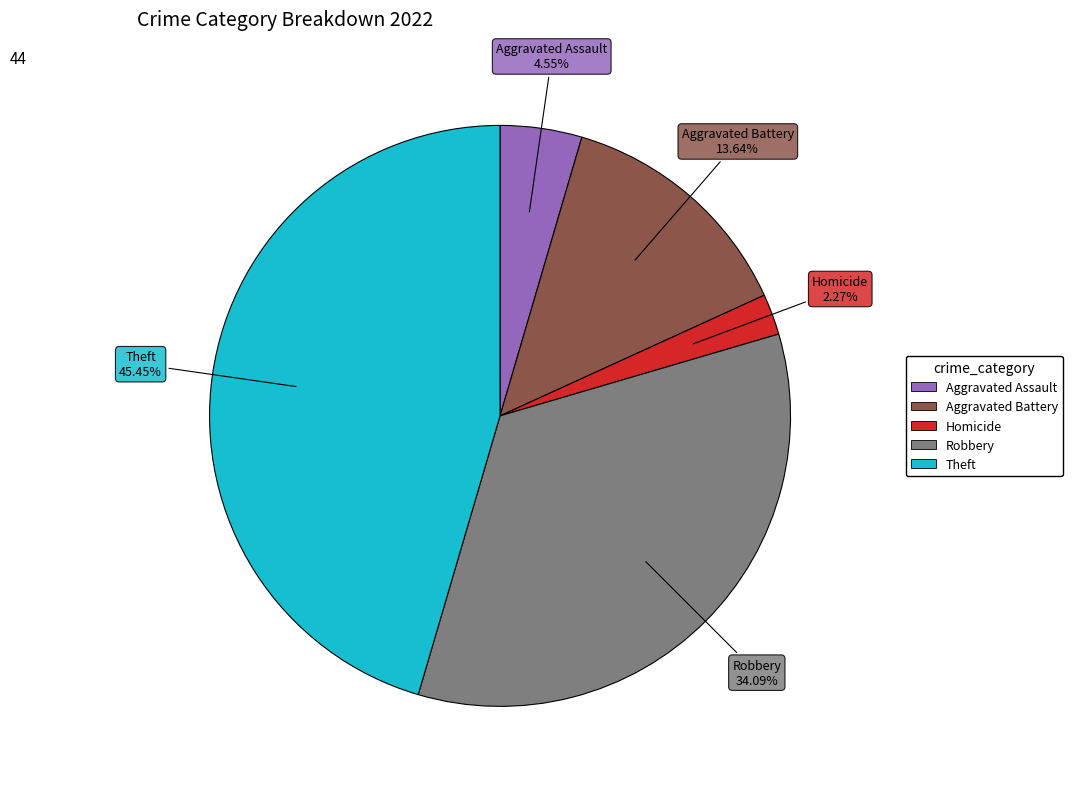

True or false: Theft accounts for 45% of the total.

True